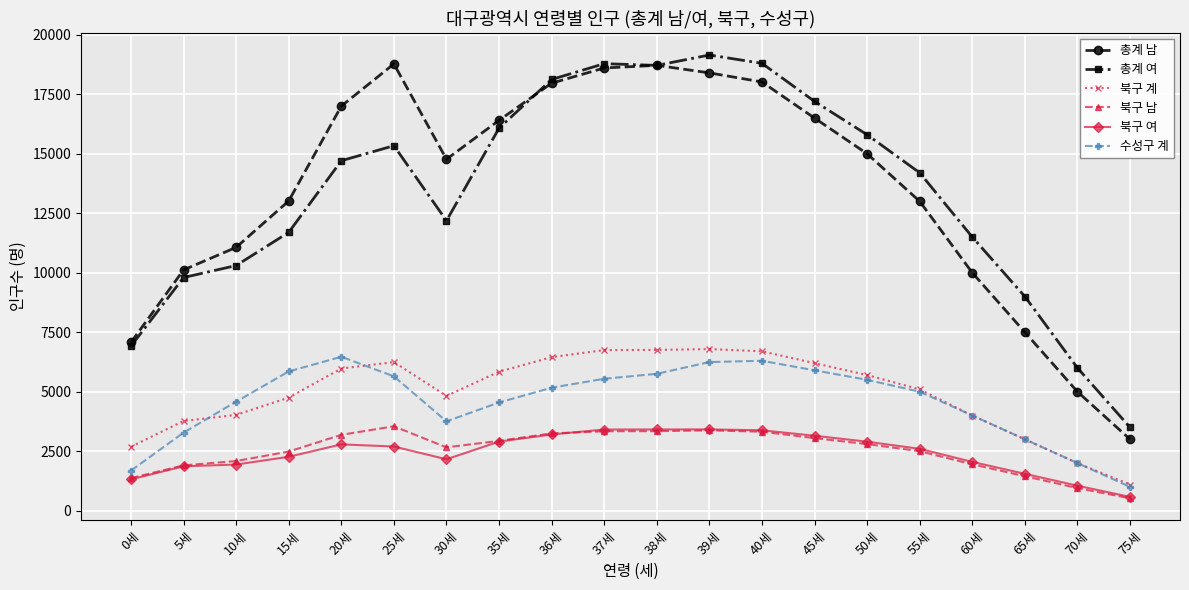

What is the value of the 북구 남 point at the 6th from the left?

3547